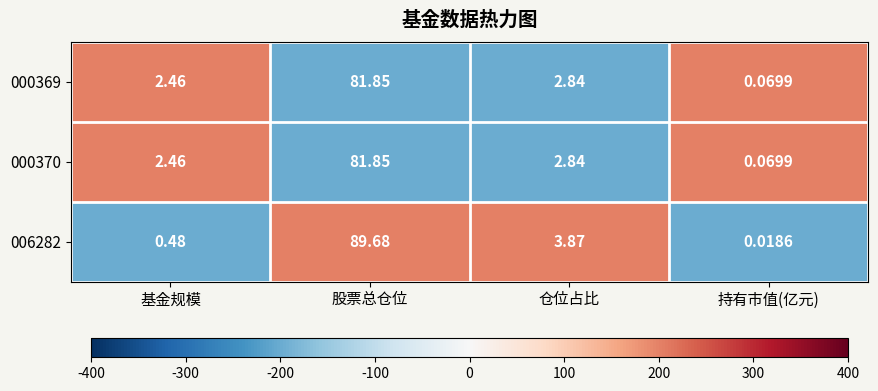

At which category is the sum across all series the highest?

股票总仓位